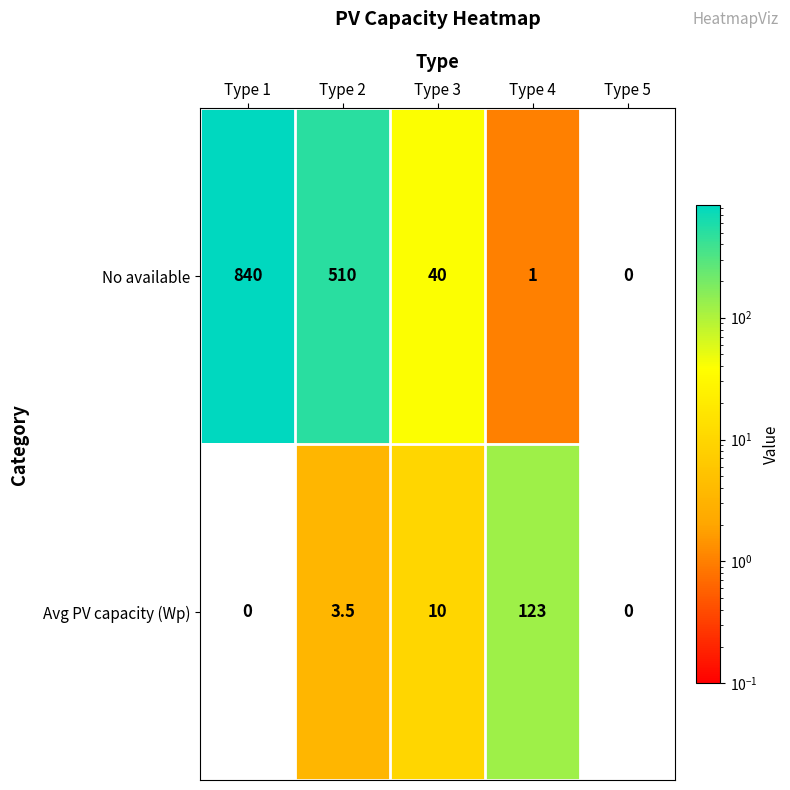

Reading left to right, list all the values displayed in this chart.

No available: 840.0	510.0	40.0	1.0	0.0
Avg PV capacity (Wp): 0.0	3.5	10.0	123.0	0.0